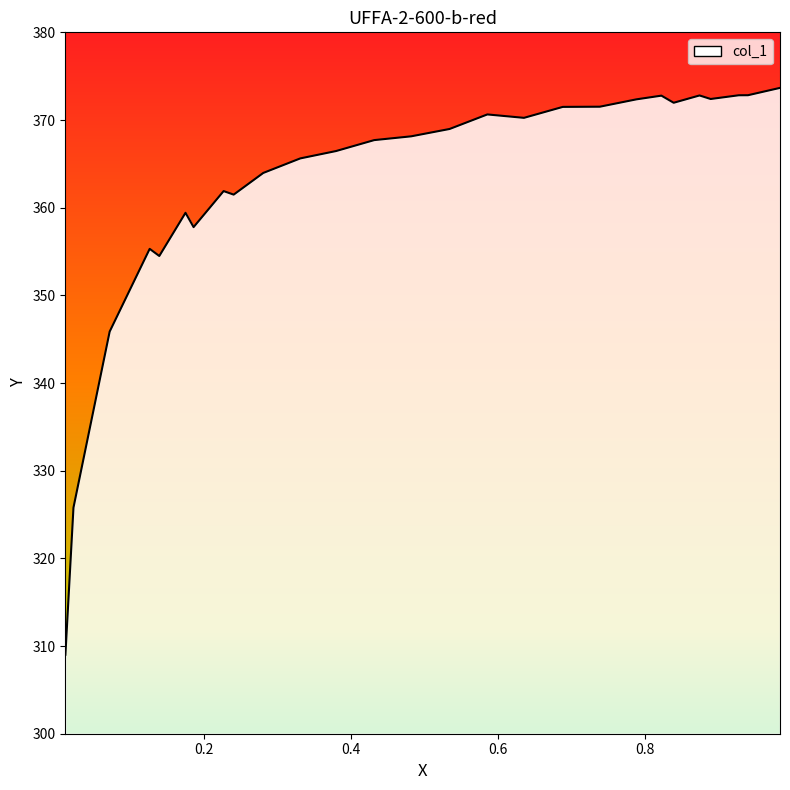

At which label is the value closest to 341?

0.0711